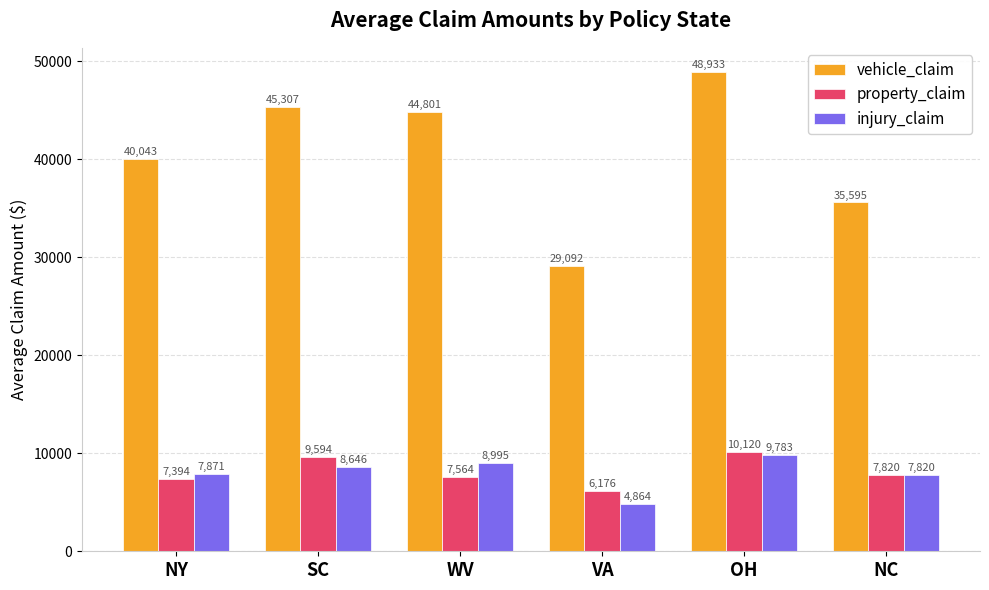

What is the label of the 4th bar from the left?

VA